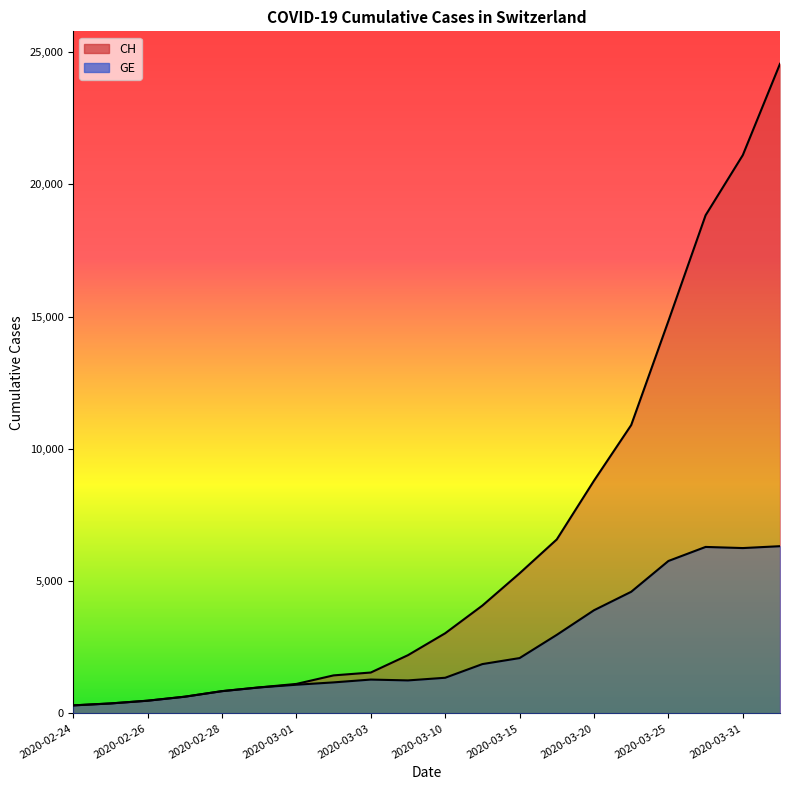

True or false: CH has a value of 6393 at 2020-03-13.

False